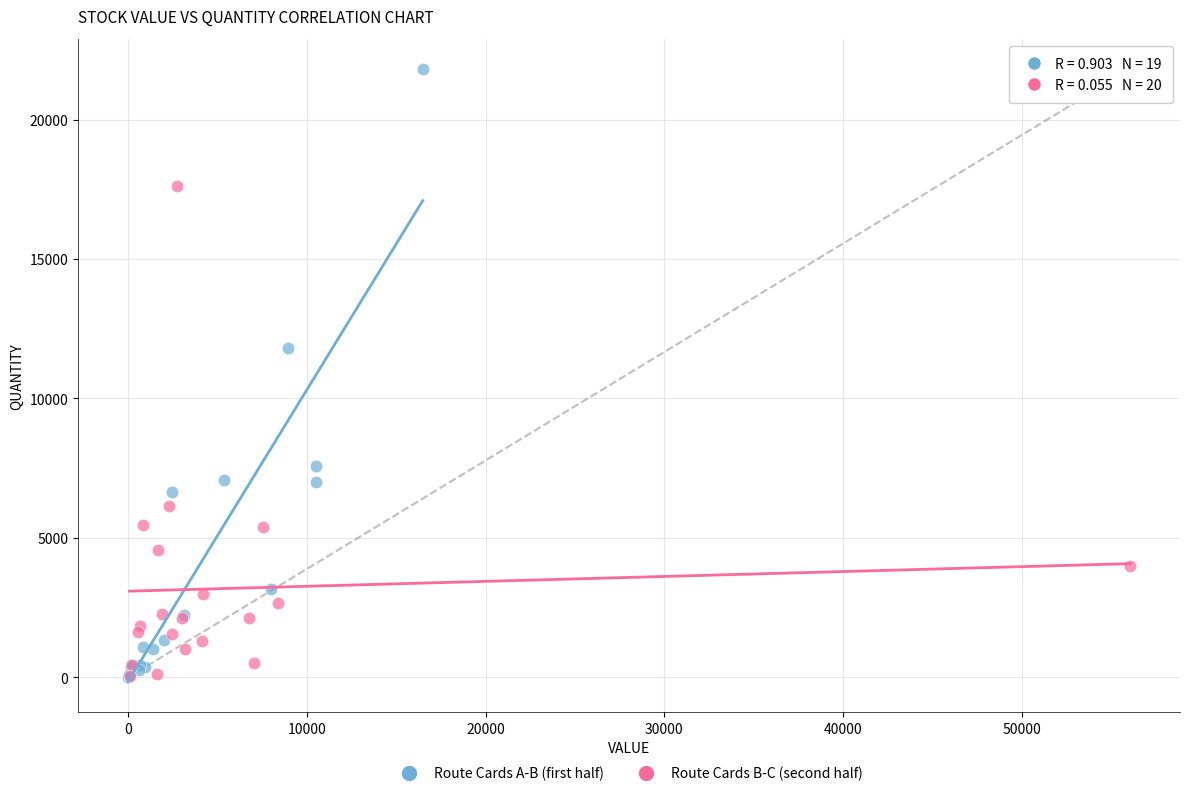

Which series contains the highest Y value?

Route Cards A-B (first half)